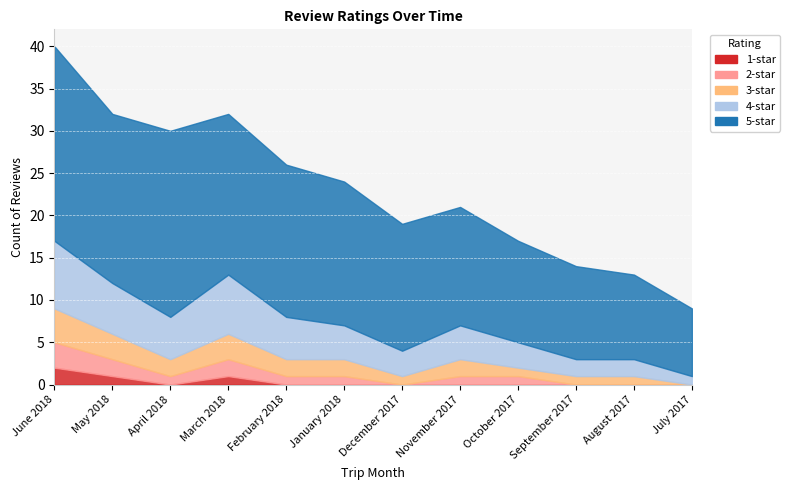

At which category does the chart reach its peak across all series?

June 2018